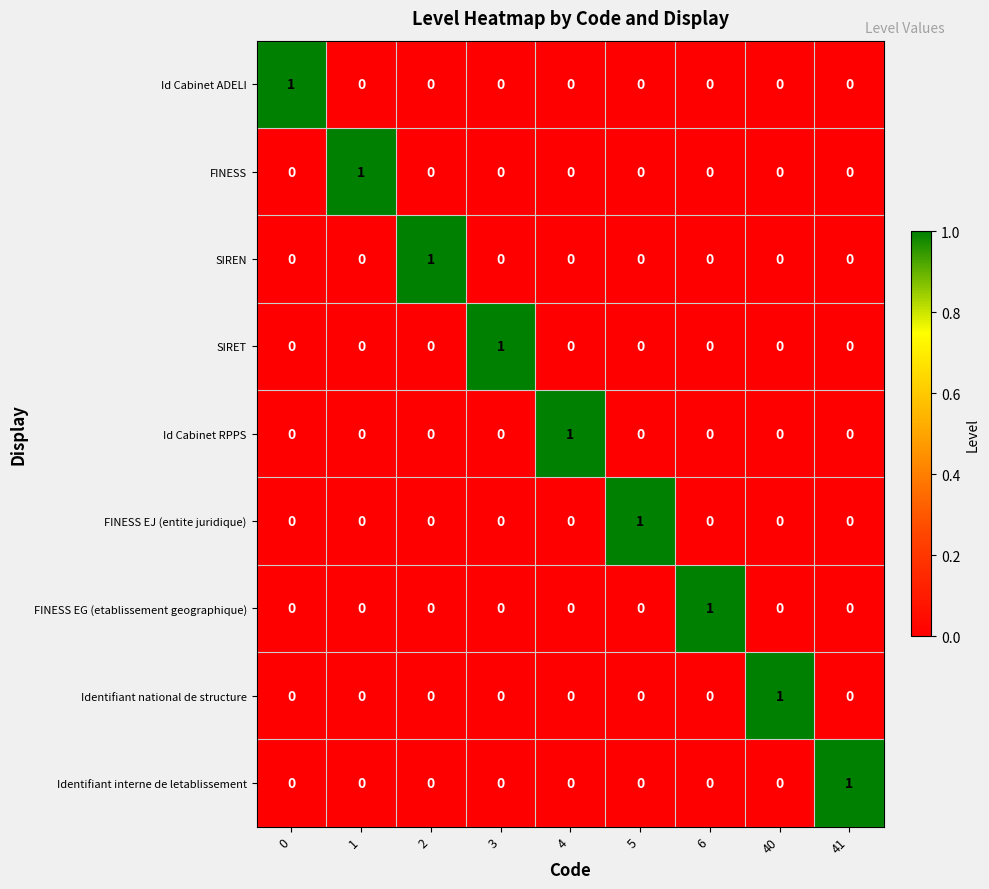

At how many categories does at least one series exceed 0?

9